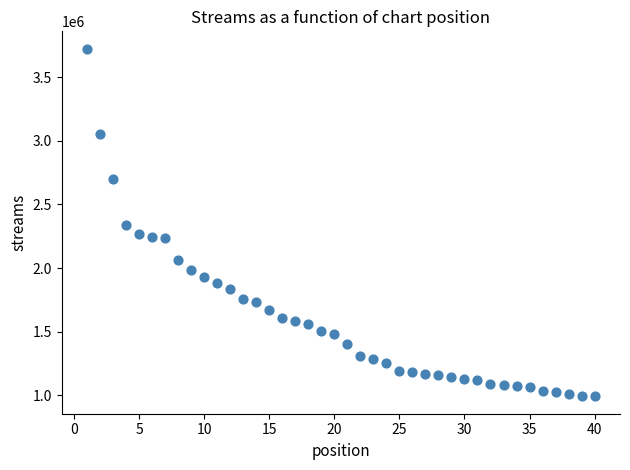

What is the range of X values (max minus min)?

39